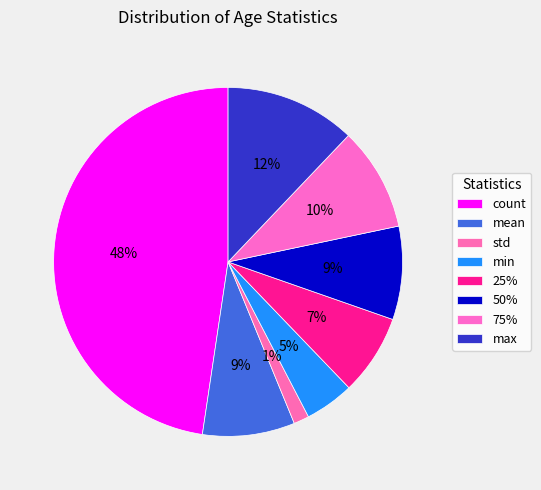

How many segments does this pie chart have?

8